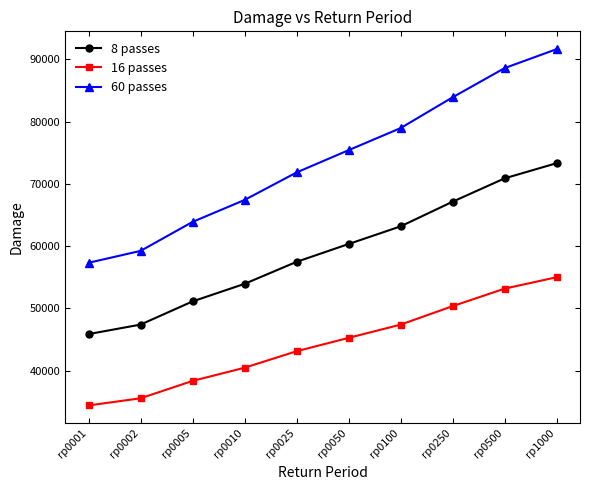

Where does the 8 passes series first go above 60335?

rp0050